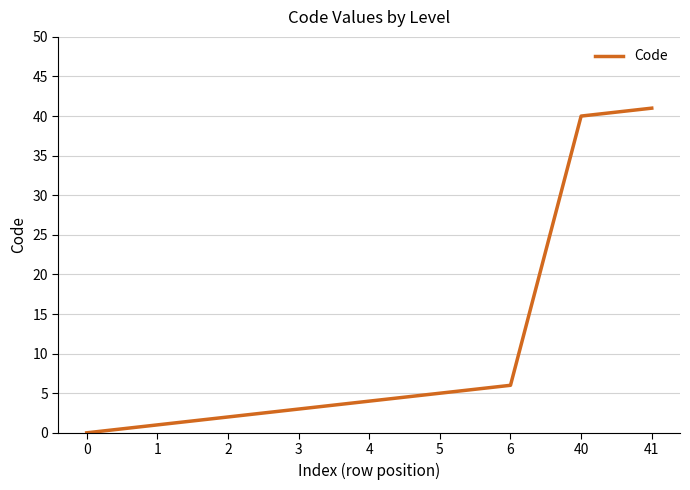

What is the change in value from 0 to 5?

+5